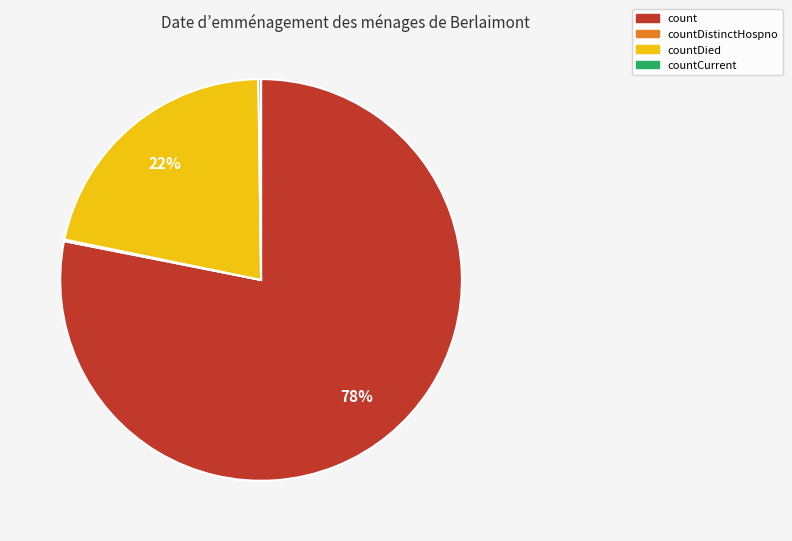

The count slice represents 66% of the pie. True or false?

False